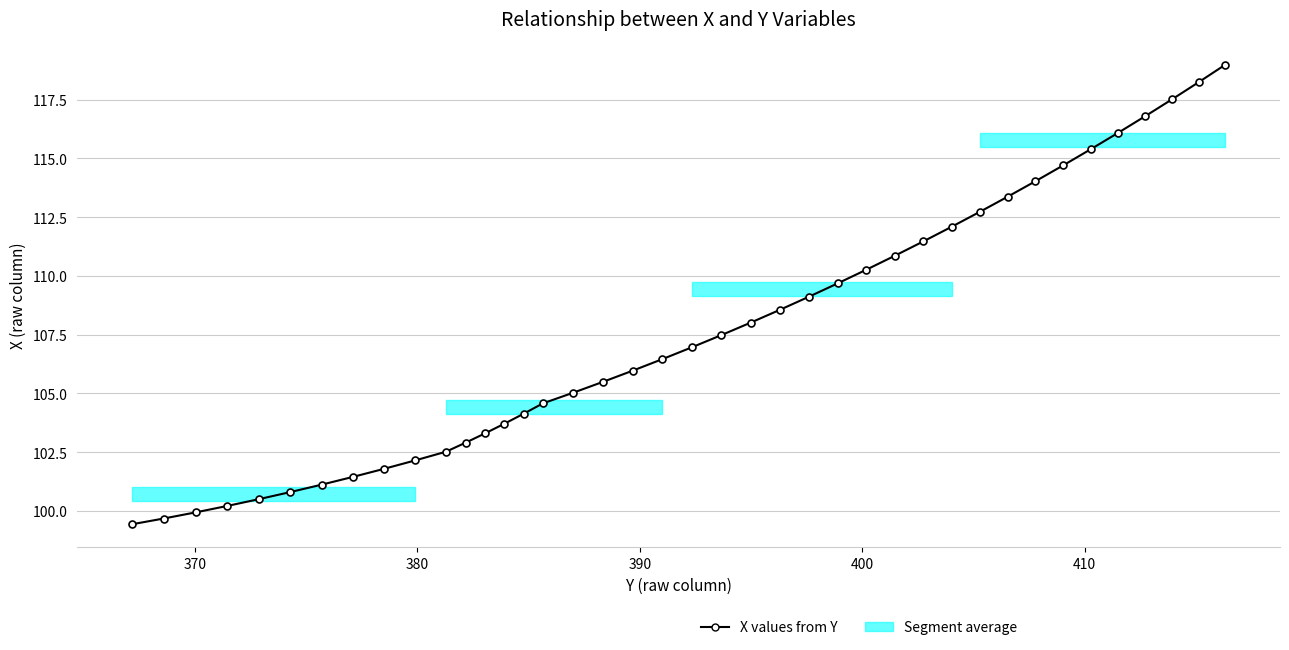

What is the value of the 22nd point from the left?

107.5